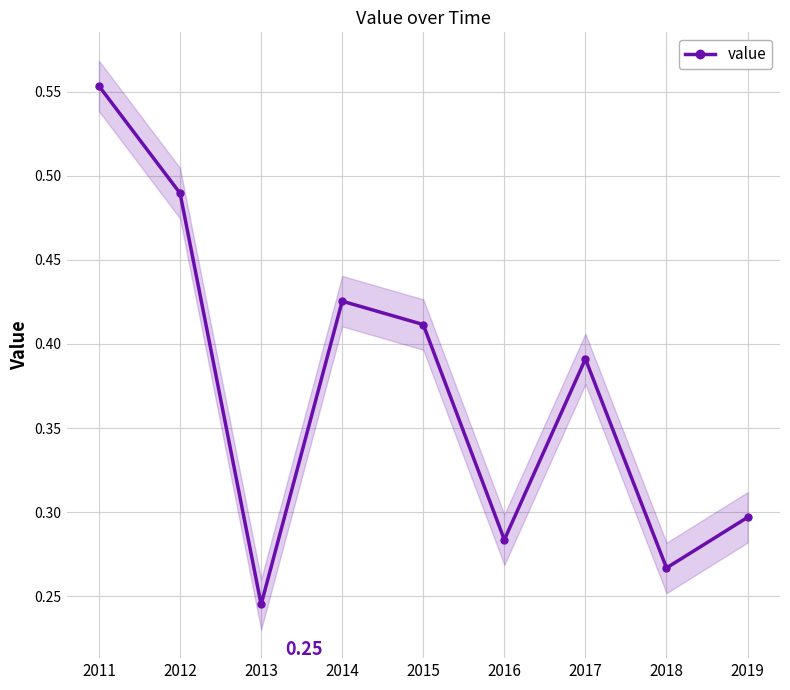

How many points are lower than both their immediate neighbors (excluding endpoints)?

3